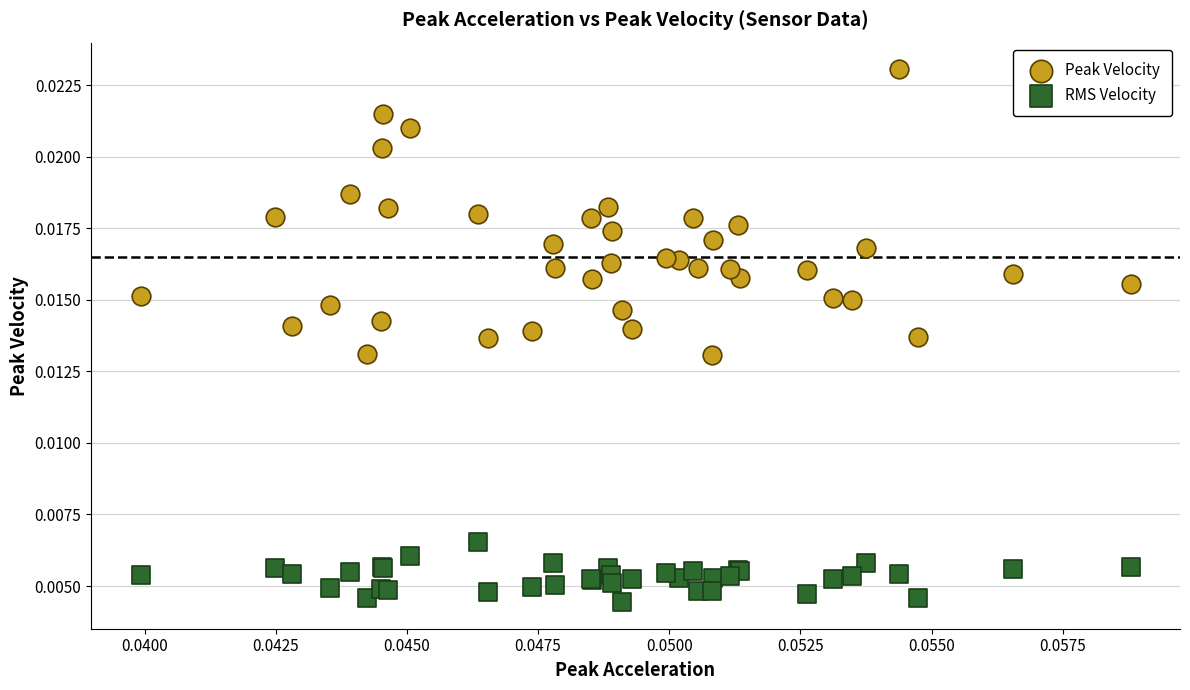

Which series has the widest spread of Y values?

Peak Velocity